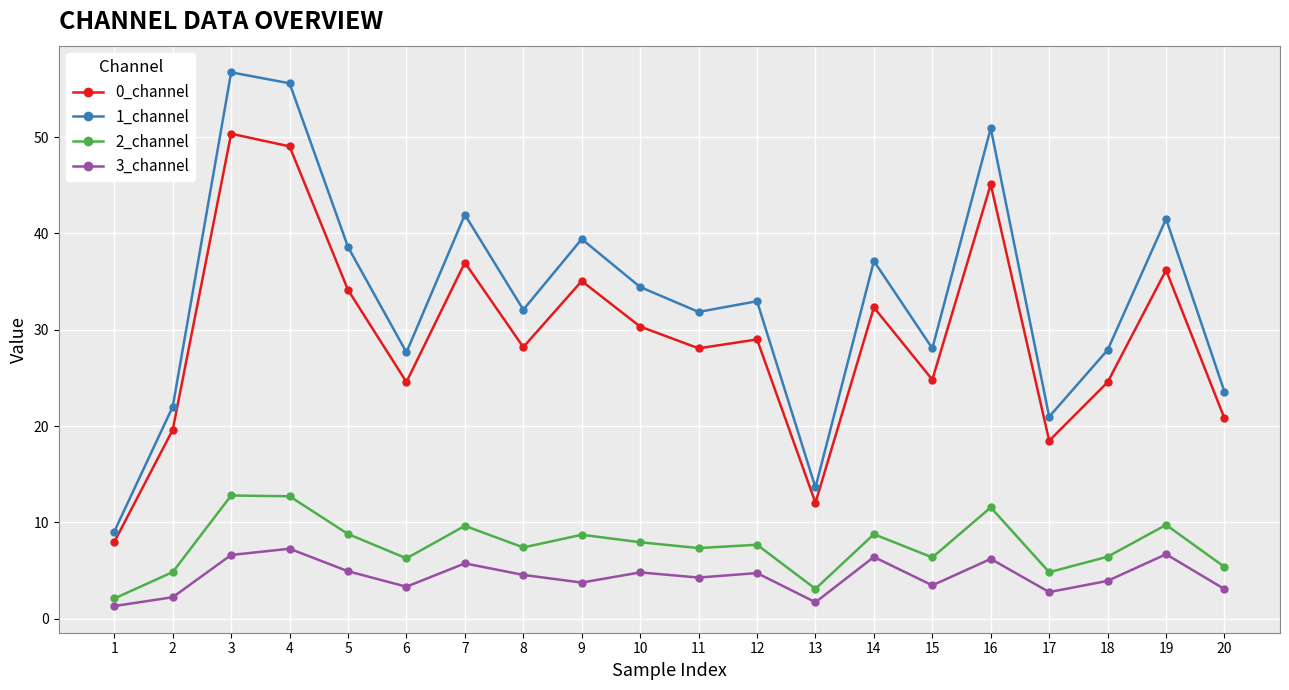

What is the approximate value of 2_channel at 3?

12.8